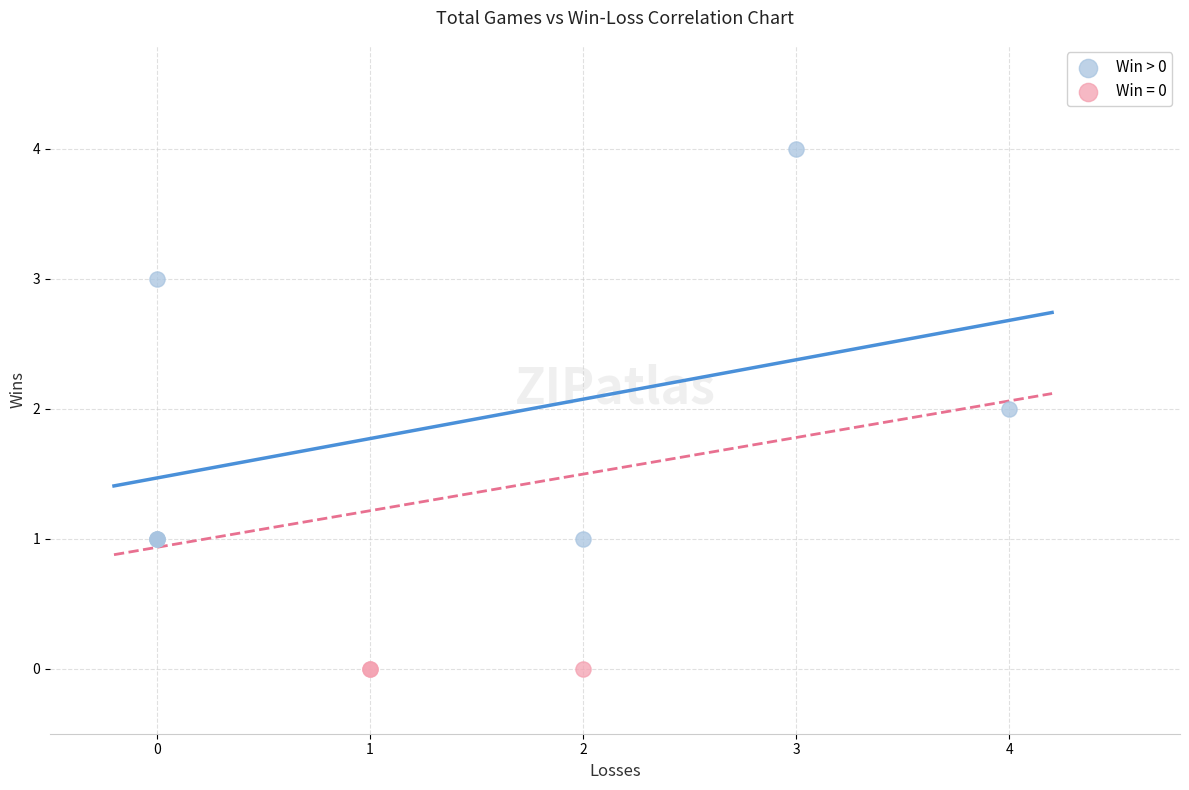

Which series reaches the minimum Y coordinate?

Win = 0